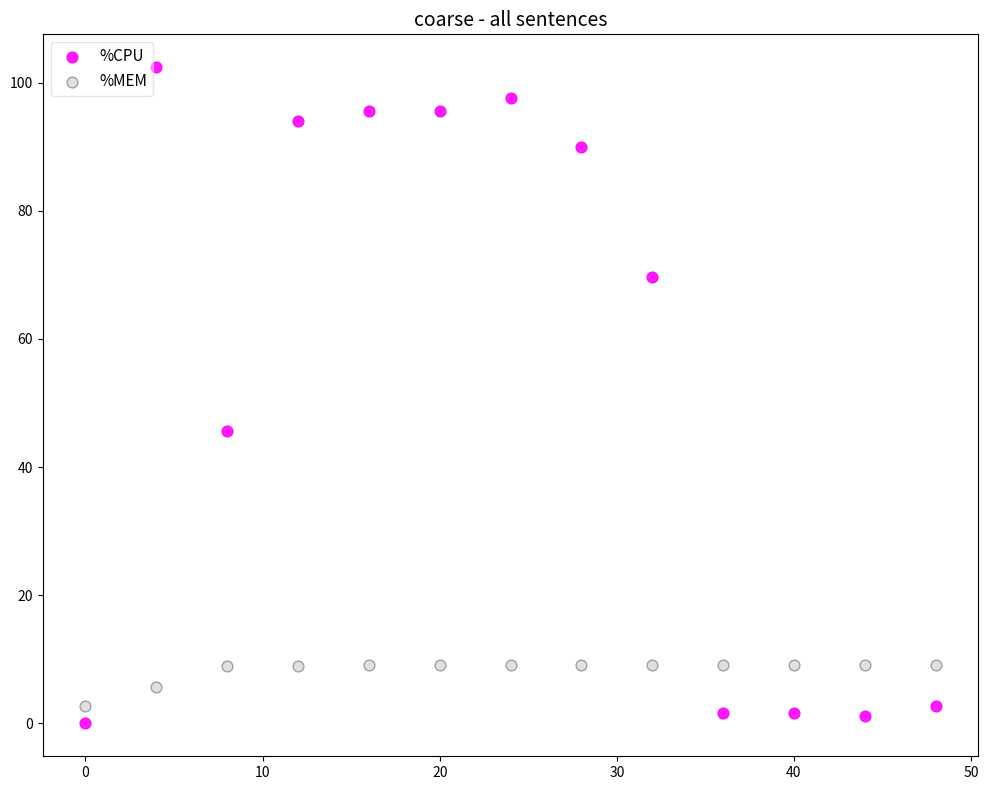

Which series reaches the maximum Y coordinate?

%CPU